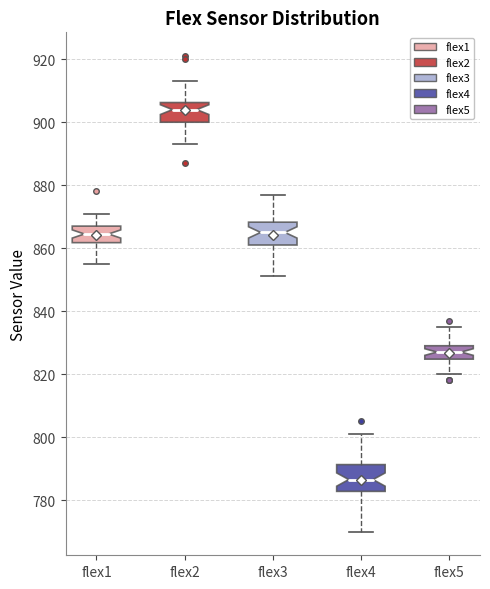

Where does the median line of the box for flex4 sit on the y-axis? The values are not printed on the chart, so give them approximately, as read against the axis.

786